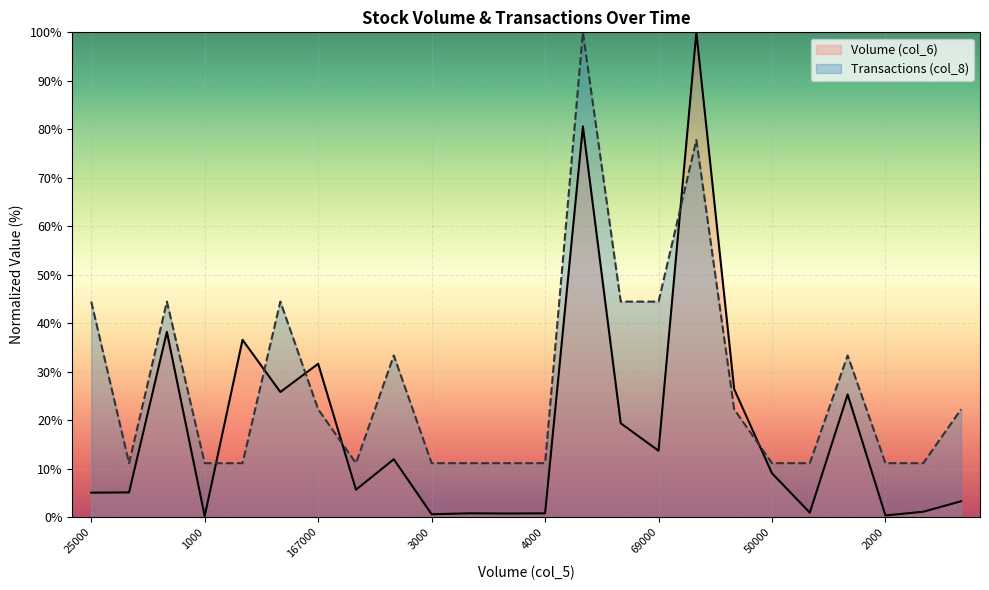

What is the difference between the maximum and minimum values in the Volume (col_6) series?

99.8